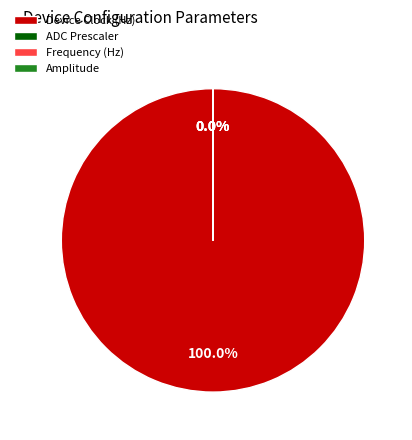

Which slice represents more than half of the pie?

Device Clock (Hz)